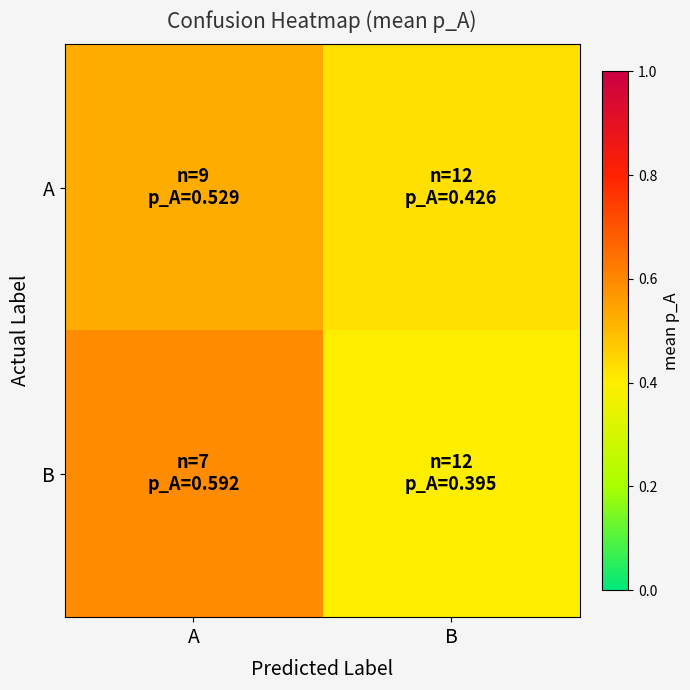

Which has a higher value, B or A?

A